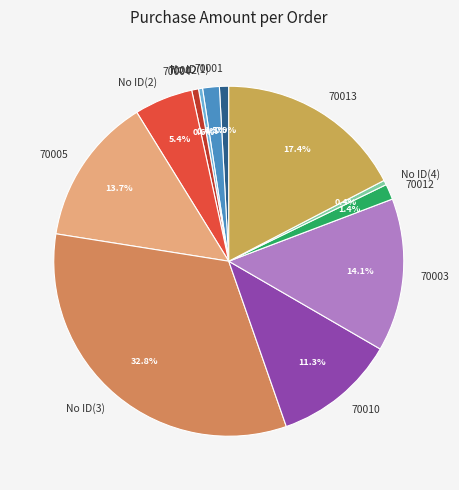

Is 70004 the majority of the pie?

No